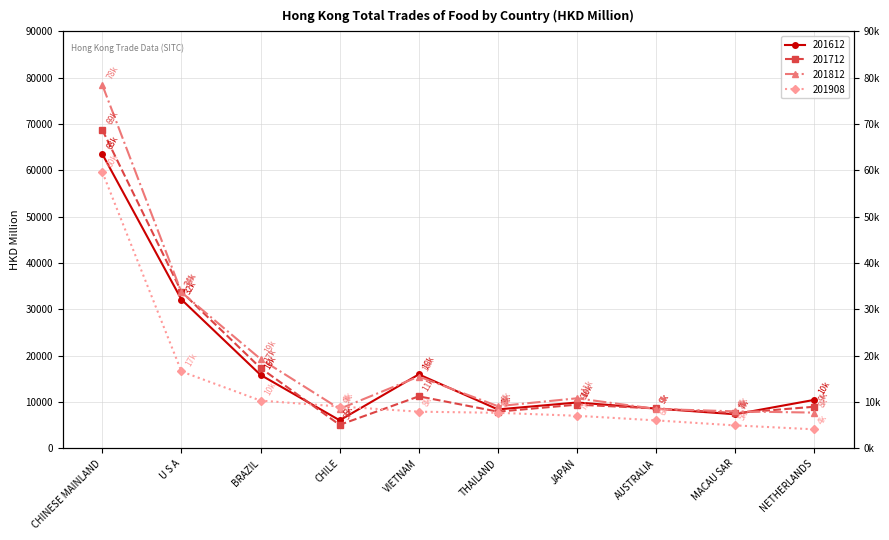

Reading left to right, extract all data points from this chart.

201612: 63494.9	32126.8	15856.2	6066.8	15969.5	8415.3	9909.0	8596.5	7369.3	10475.7
201712: 68715.2	33814.3	17348.9	5084.9	11232.0	7931.5	9445.0	8623.4	7622.5	8994.2
201812: 78410.3	33674.4	19292.8	8535.8	15506.4	9112.3	10815.9	8511.9	7994.7	7726.4
201908: 59622.9	16600.8	10314.3	9039.5	7928.3	7682.3	7041.2	6045.1	4965.4	4120.0